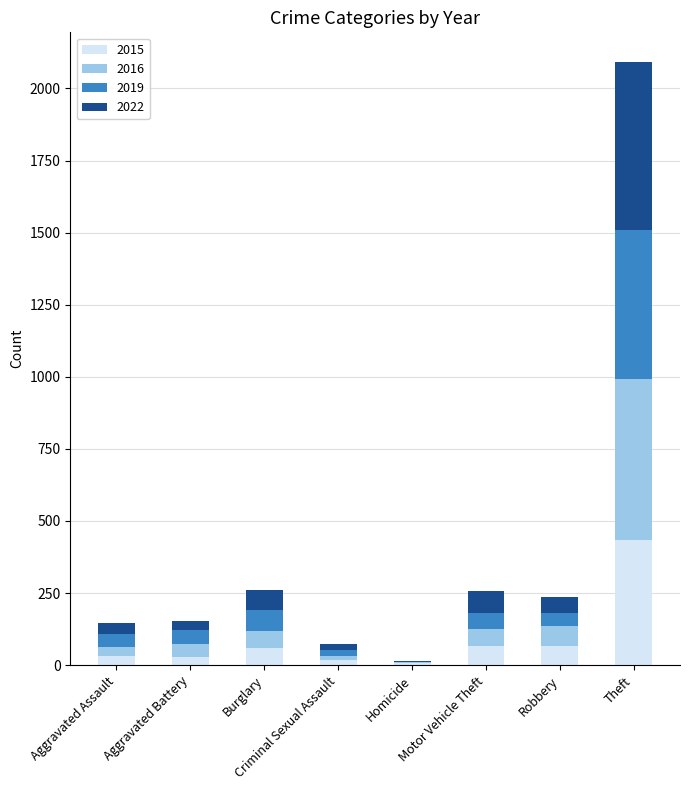

What is the difference between the maximum and minimum values in the 2015 series?

425